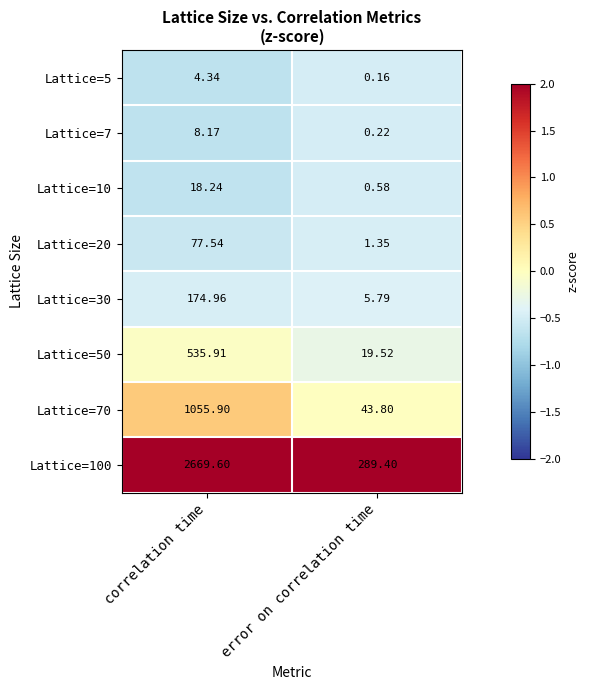

Which category has the lowest value across all series?

error on correlation time